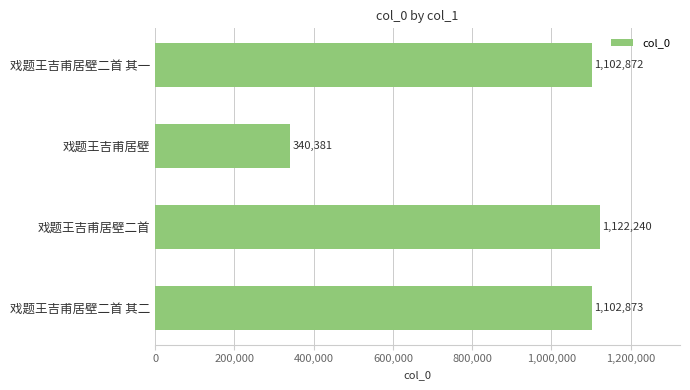

Which label corresponds to the smallest value in the chart?

戏题王吉甫居壁